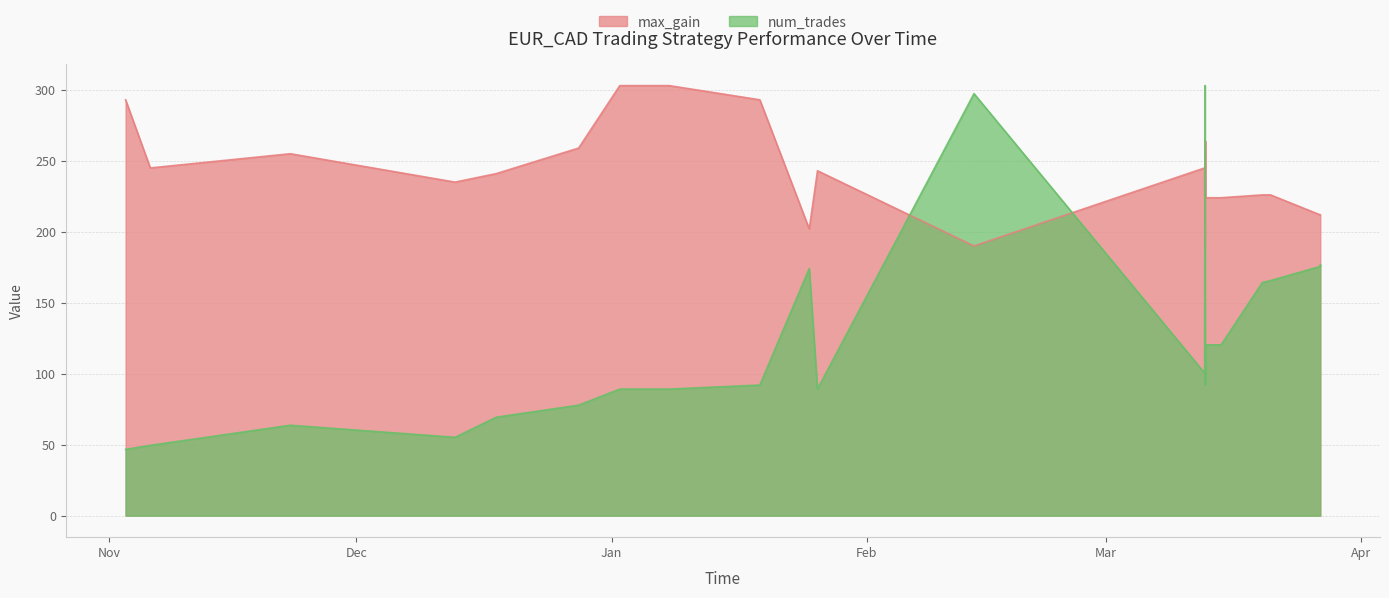

How many series are shown in this chart?

2